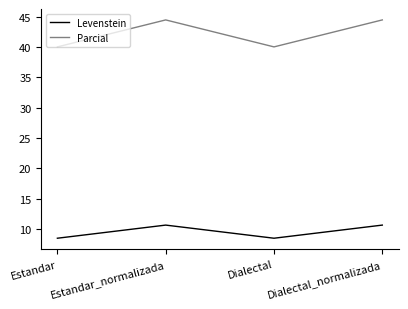

True or false: Levenstein and Parcial intersect in this chart.

False